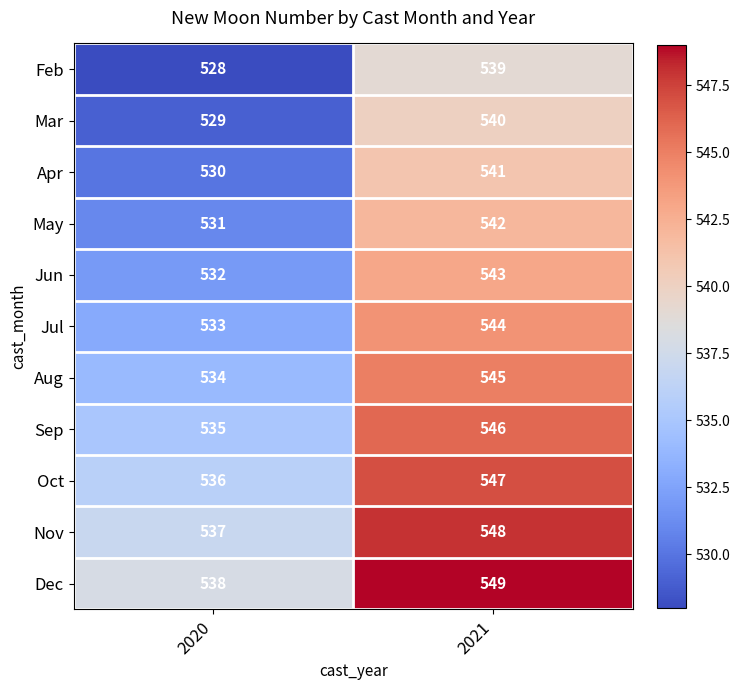

The value of Sep at 2020 is 535. True or false?

True